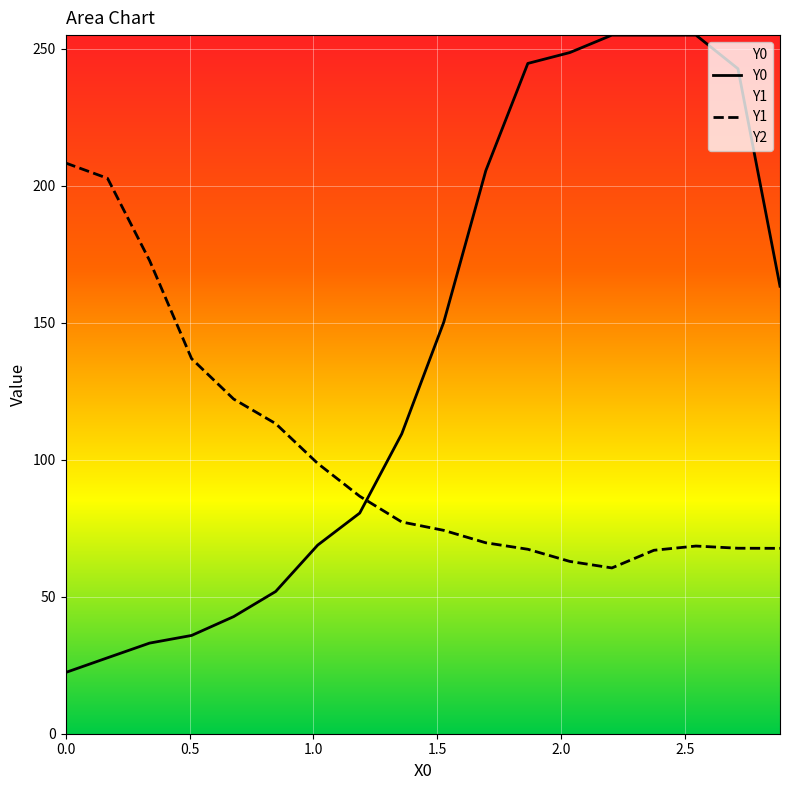

How many values in the Y1 series are below 77?

9